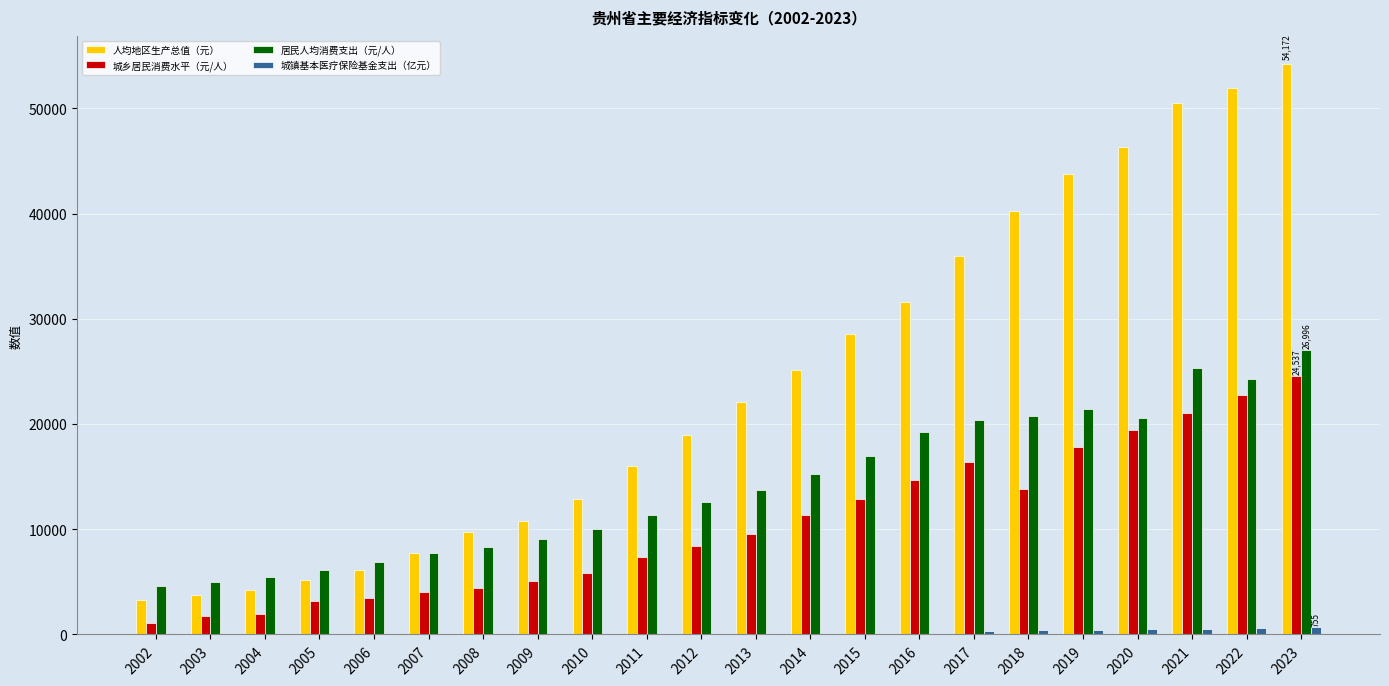

What is the sum of all 城乡居民消费水平（元/人） values?

230751.1